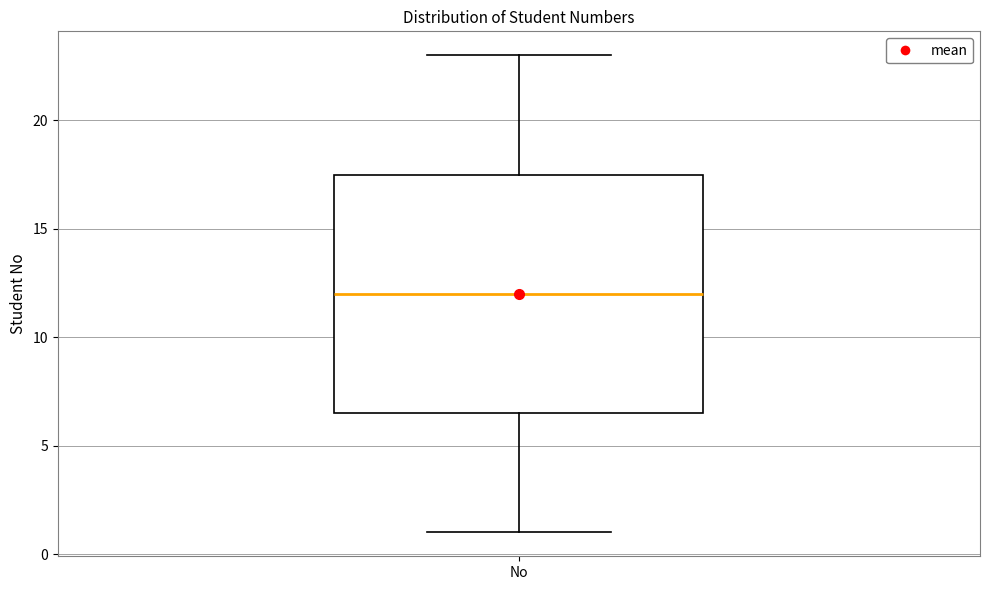

Read this box plot against the y-axis: the position of the median line, the range covered by the box, and the ends of both whiskers. The values are not printed on the chart, so give them approximately, as read against the axis.

median 12.0, box 6.5 to 17.5, whiskers 1.0 to 23.0